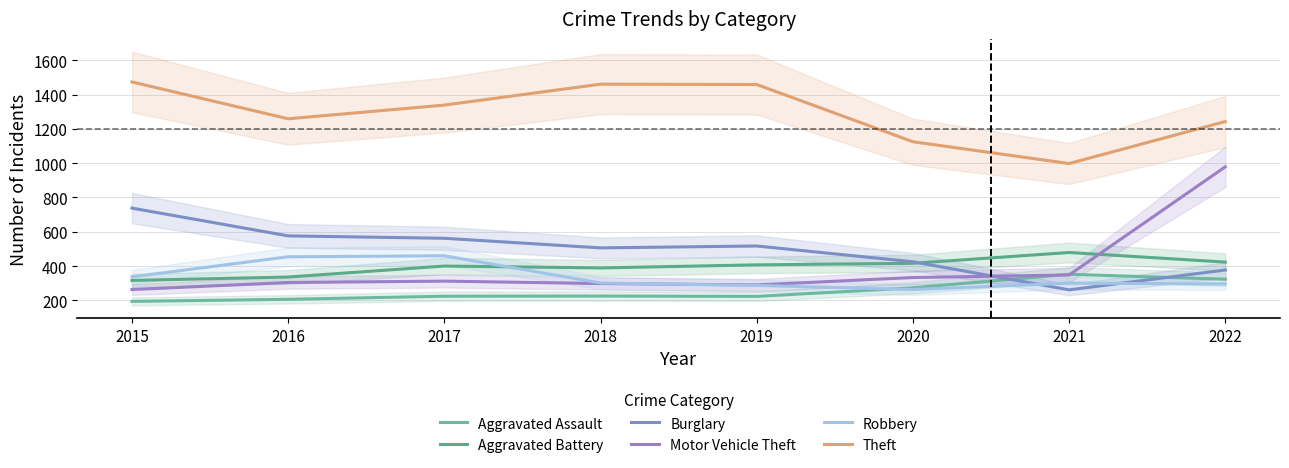

Where does the Aggravated Assault series first go above 225?

2020